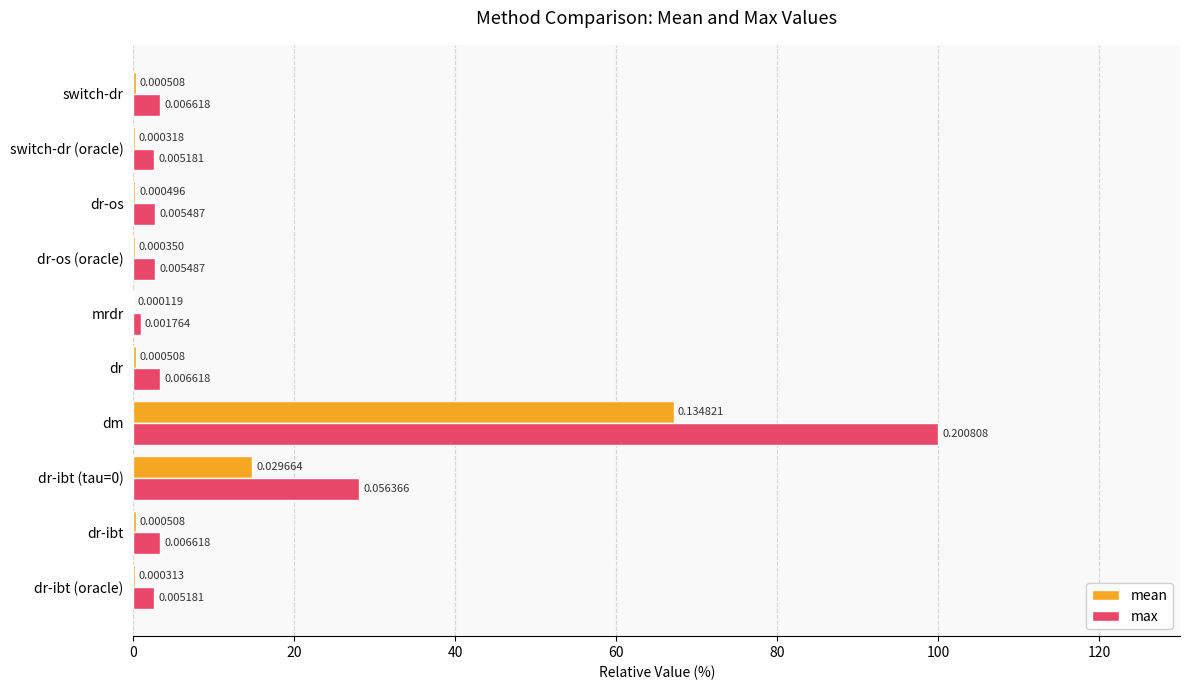

Which series has the largest total across all categories?

max